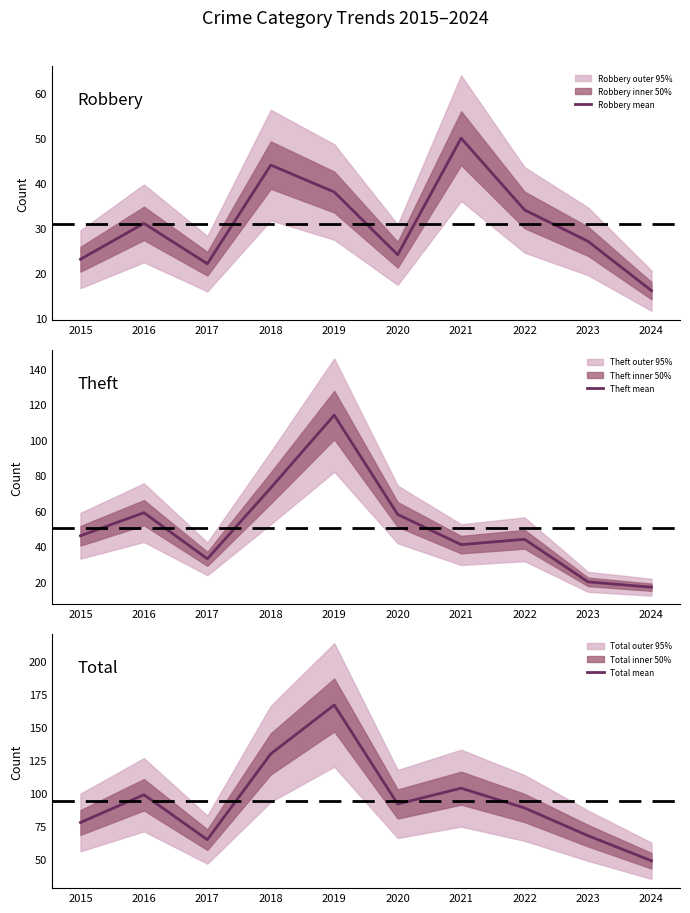

At how many categories does at least one series exceed 80?

6